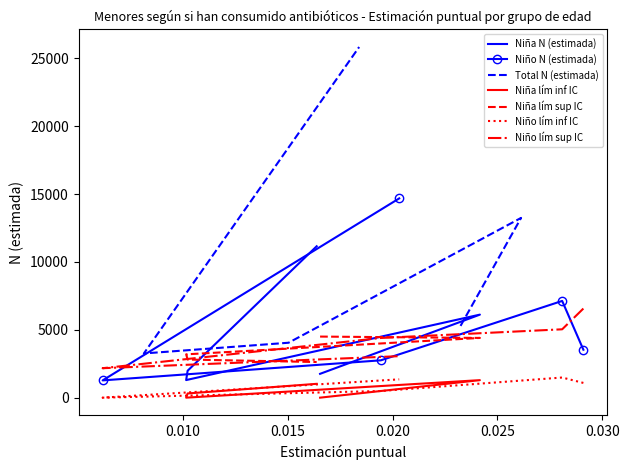

True or false: Niña N (estimada) and Total N (estimada) cross at least once.

False